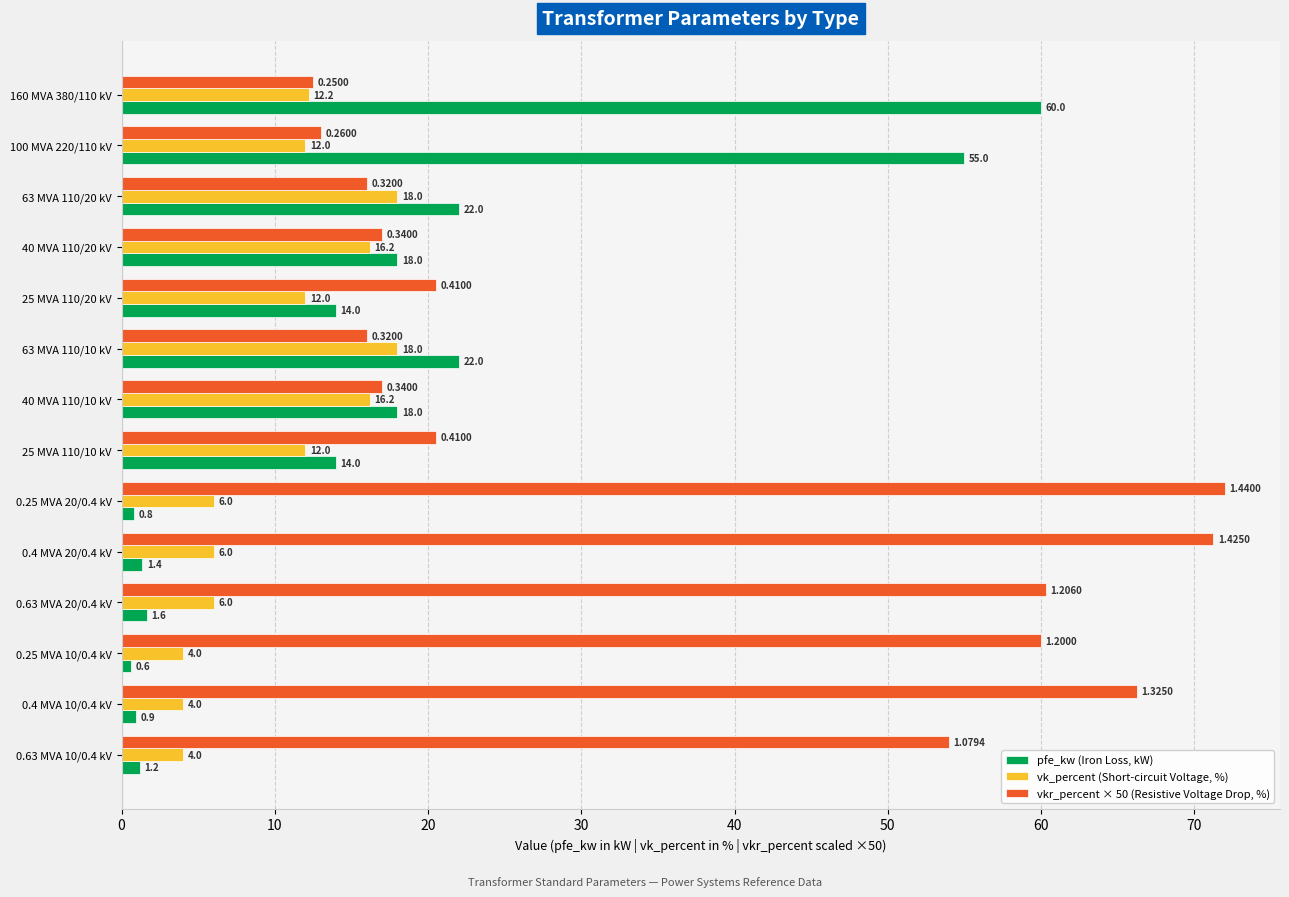

What are all the series names shown in the legend?

pfe_kw (Iron Loss, kW), vk_percent (Short-circuit Voltage, %), vkr_percent × 50 (Resistive Voltage Drop, %)